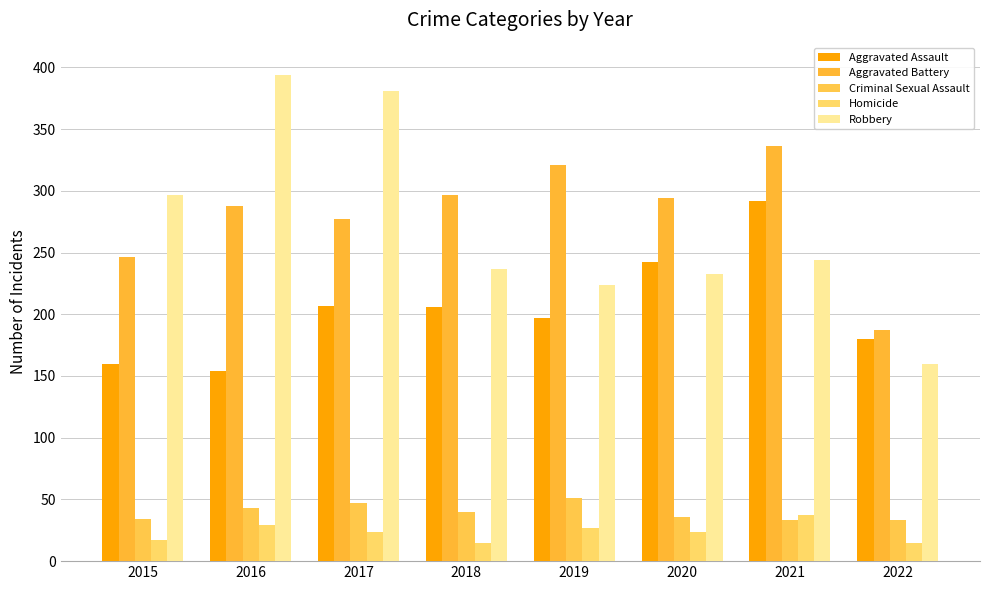

What is the difference between the highest and lowest values at 2015?

280